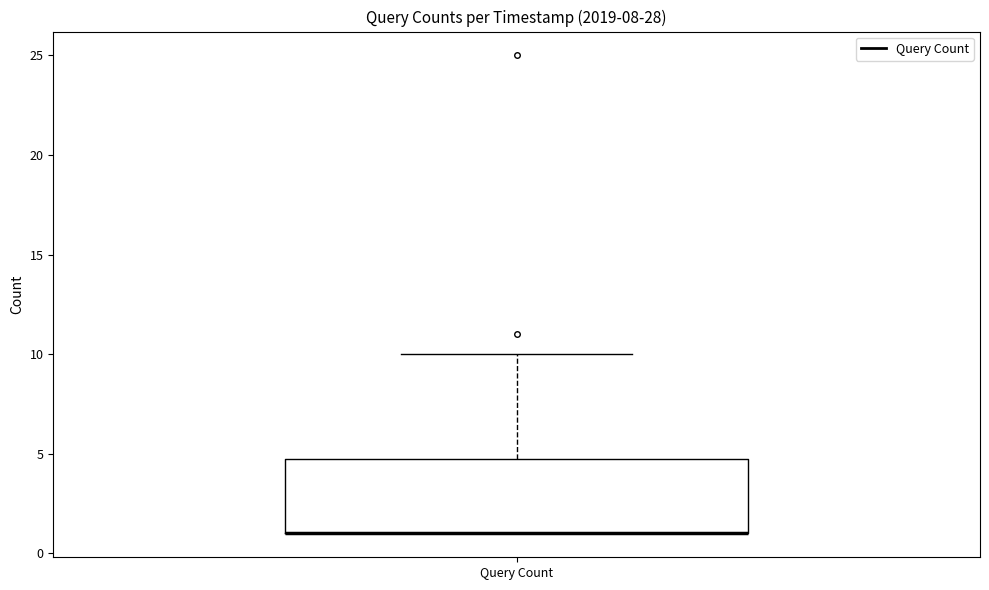

Where is the upper edge of the box for Query Count on the y-axis? The values are not printed on the chart, so give them approximately, as read against the axis.

5